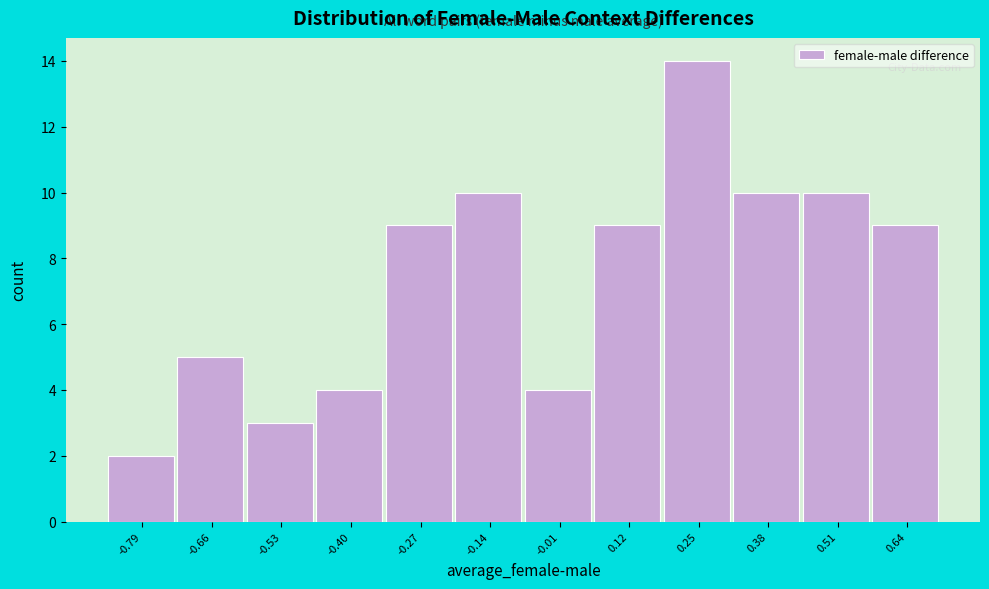

What is the height of the bar covering -0.72 to -0.60 on the x-axis? Neither the bar edges nor the heights are printed on the chart, so give them approximately, as read against the axes.

5